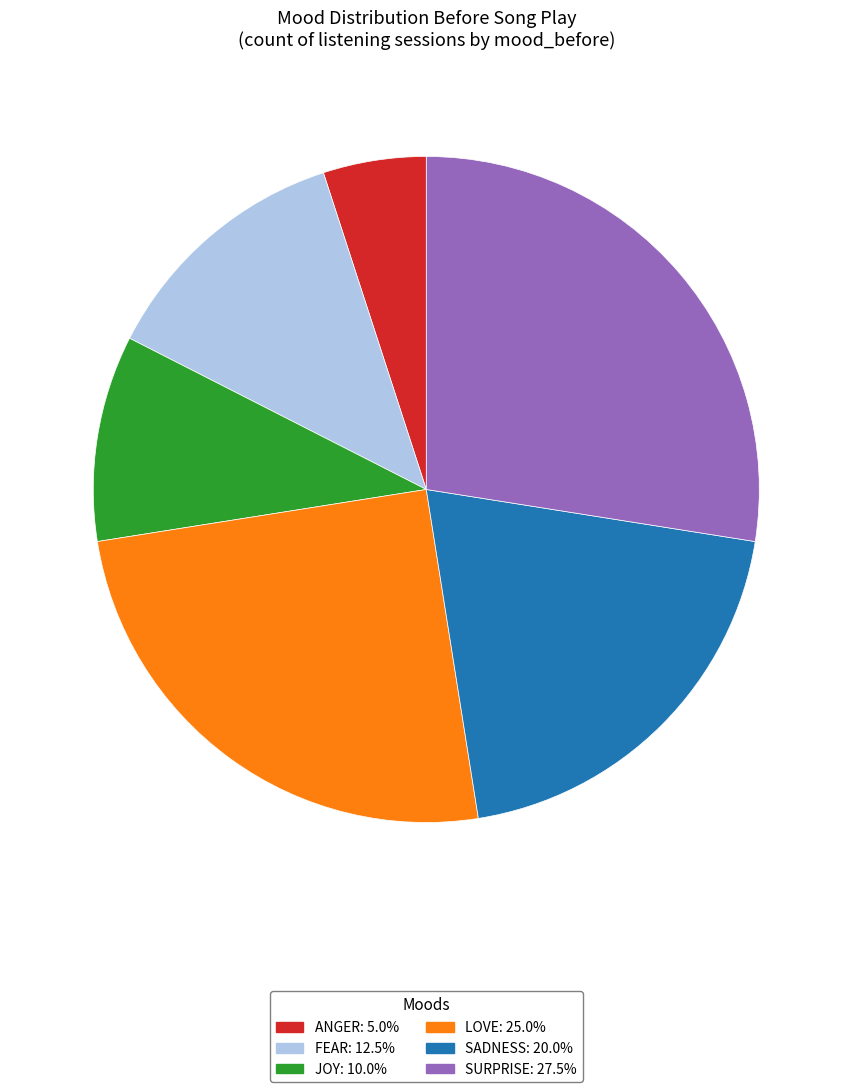

Does any single category account for the majority?

No